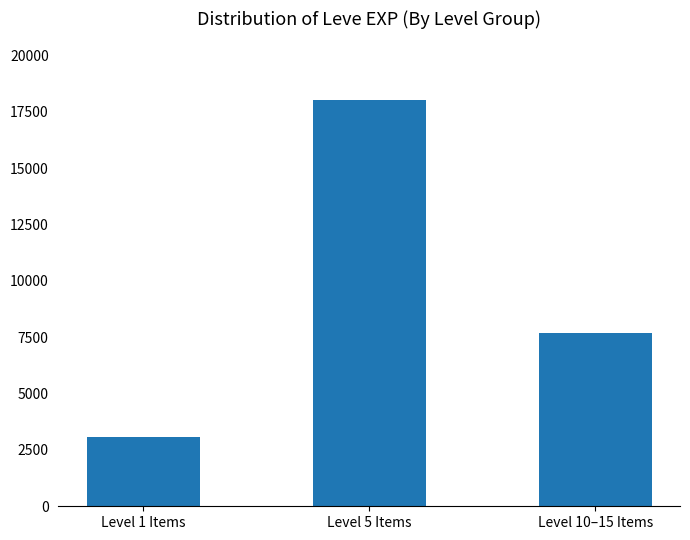

What is the ratio of the value at Level 10–15 Items to the value at Level 5 Items?

0.4